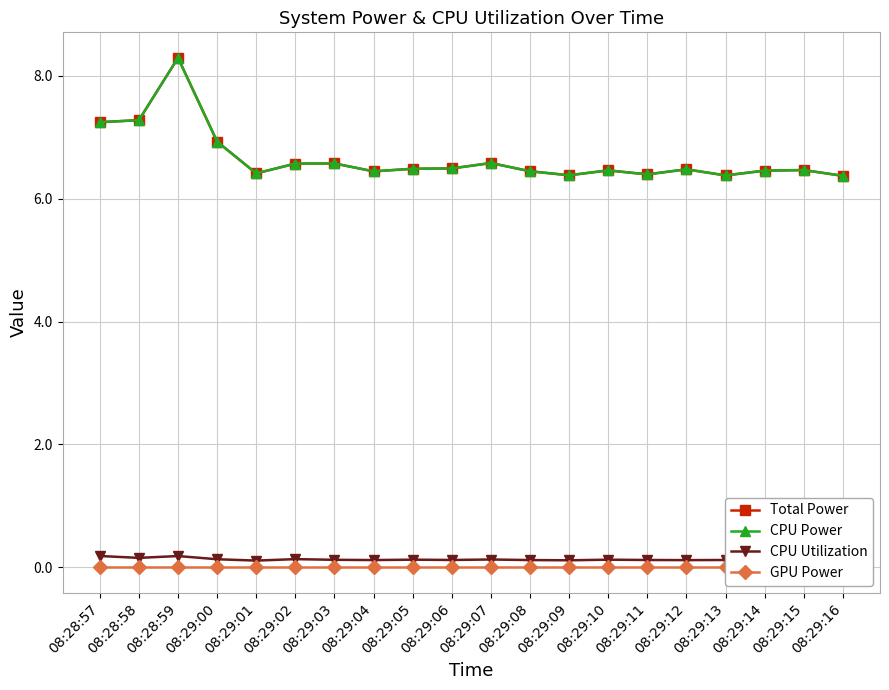

What is the label of the 9th point from the right?

08:29:08